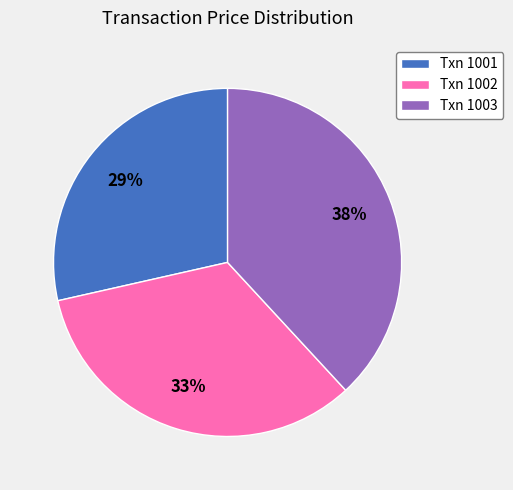

Is there any slice that represents more than half of the pie?

No